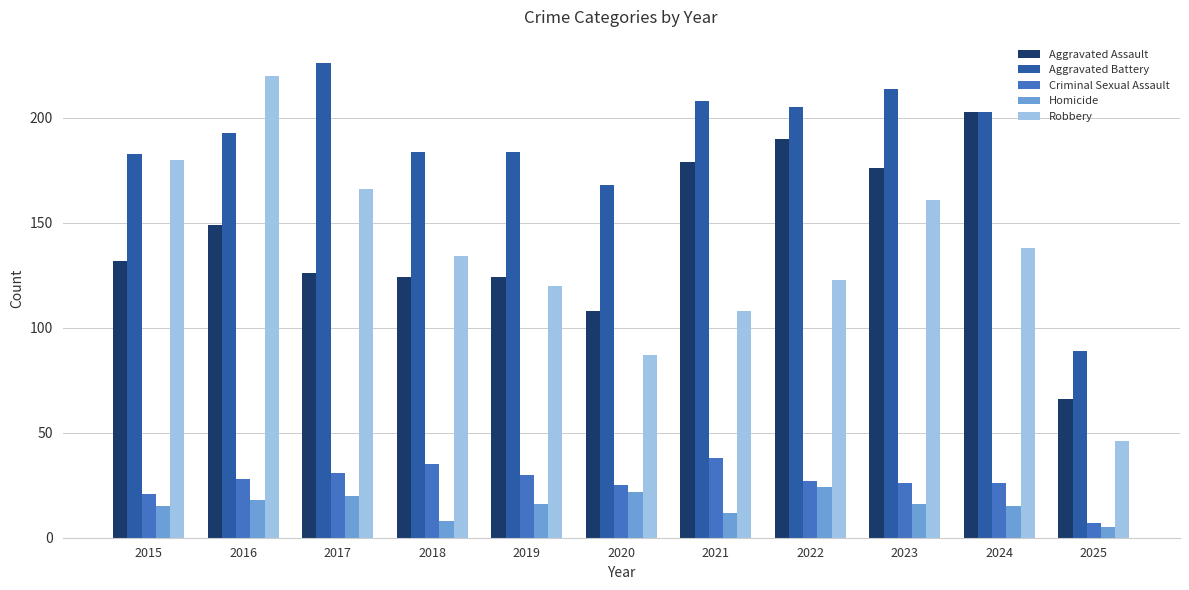

Rank the series at 2019 from highest to lowest value.

Aggravated Battery, Aggravated Assault, Robbery, Criminal Sexual Assault, Homicide